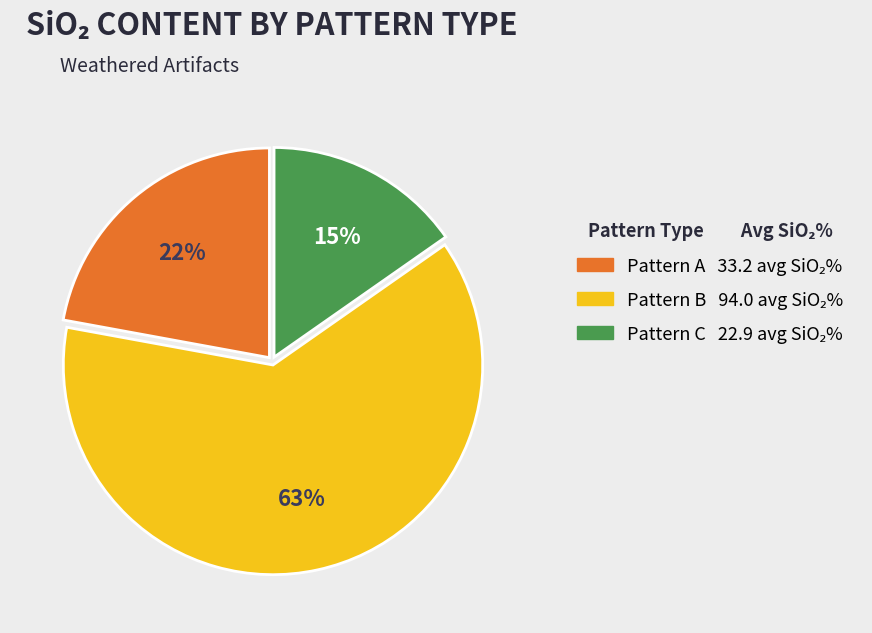

Is there a majority slice in this chart?

Yes